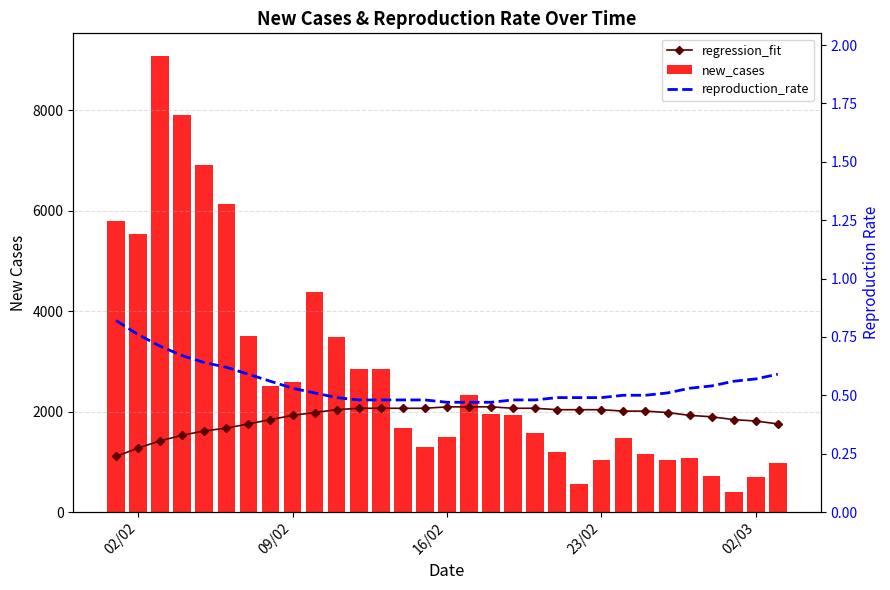

What are all the series names shown in the legend?

regression_fit, new_cases, reproduction_rate